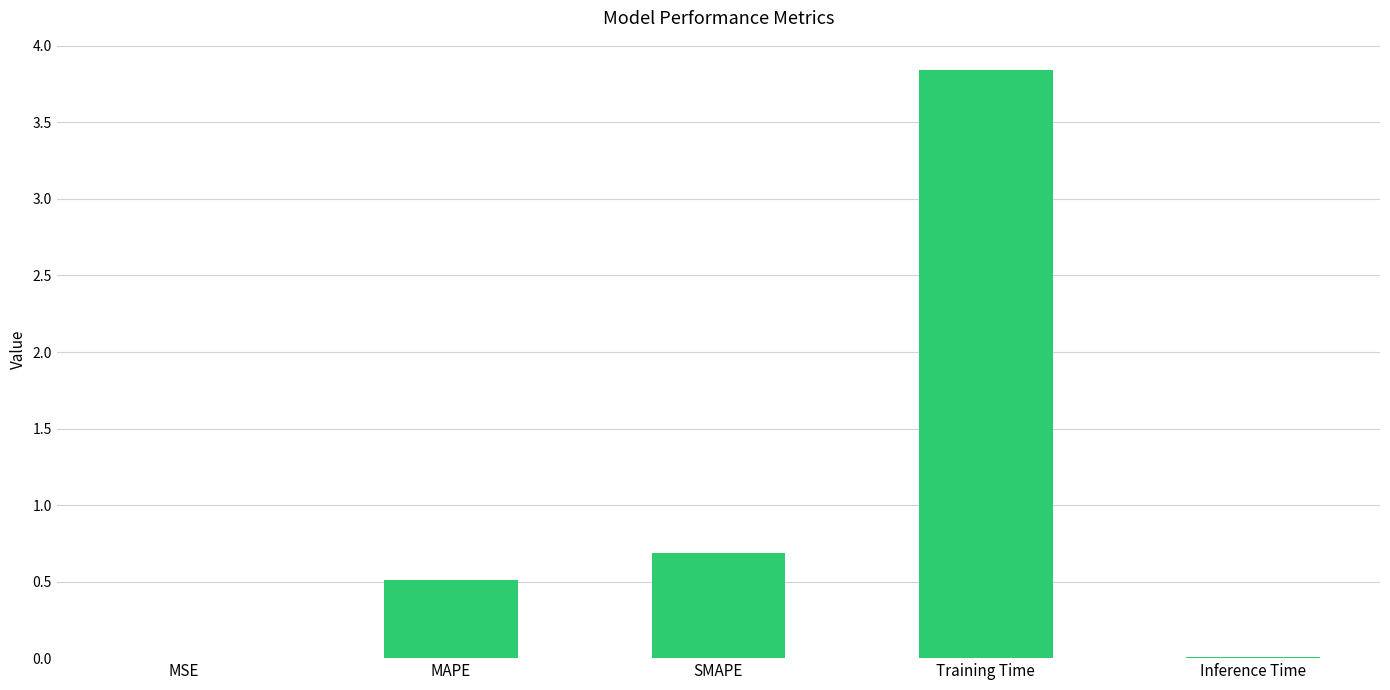

Read the value at MAPE.

0.5